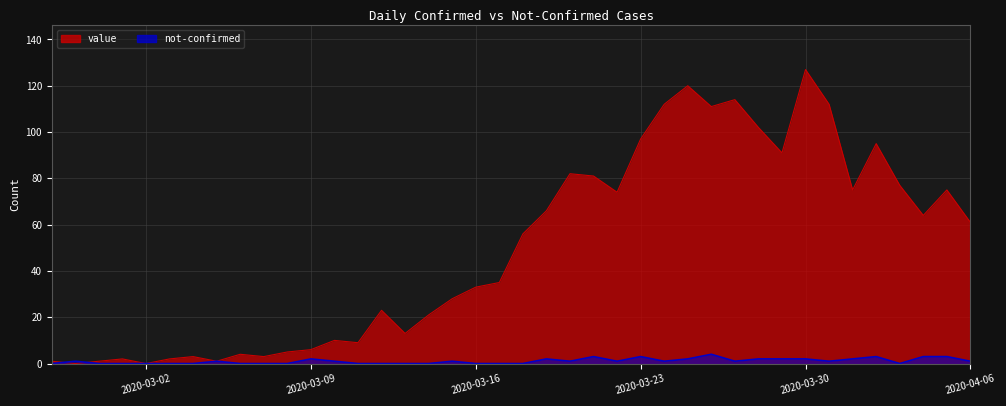

List the labels in order of value value, smallest first.

2020-02-28, 2020-03-02, 2020-02-27, 2020-02-29, 2020-03-05, 2020-03-01, 2020-03-03, 2020-03-04, 2020-03-07, 2020-03-06, 2020-03-08, 2020-03-09, 2020-03-11, 2020-03-10, 2020-03-13, 2020-03-14, 2020-03-12, 2020-03-15, 2020-03-16, 2020-03-17, 2020-03-18, 2020-04-06, 2020-04-04, 2020-03-19, 2020-03-22, 2020-04-01, 2020-04-05, 2020-04-03, 2020-03-21, 2020-03-20, 2020-03-29, 2020-04-02, 2020-03-23, 2020-03-28, 2020-03-26, 2020-03-24, 2020-03-31, 2020-03-27, 2020-03-25, 2020-03-30